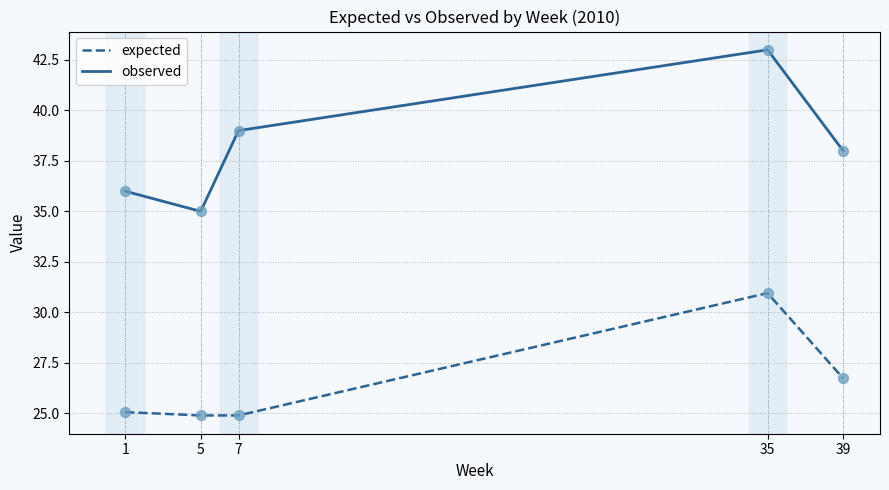

Is the value of expected at 5 greater than the value of observed at 39?

No